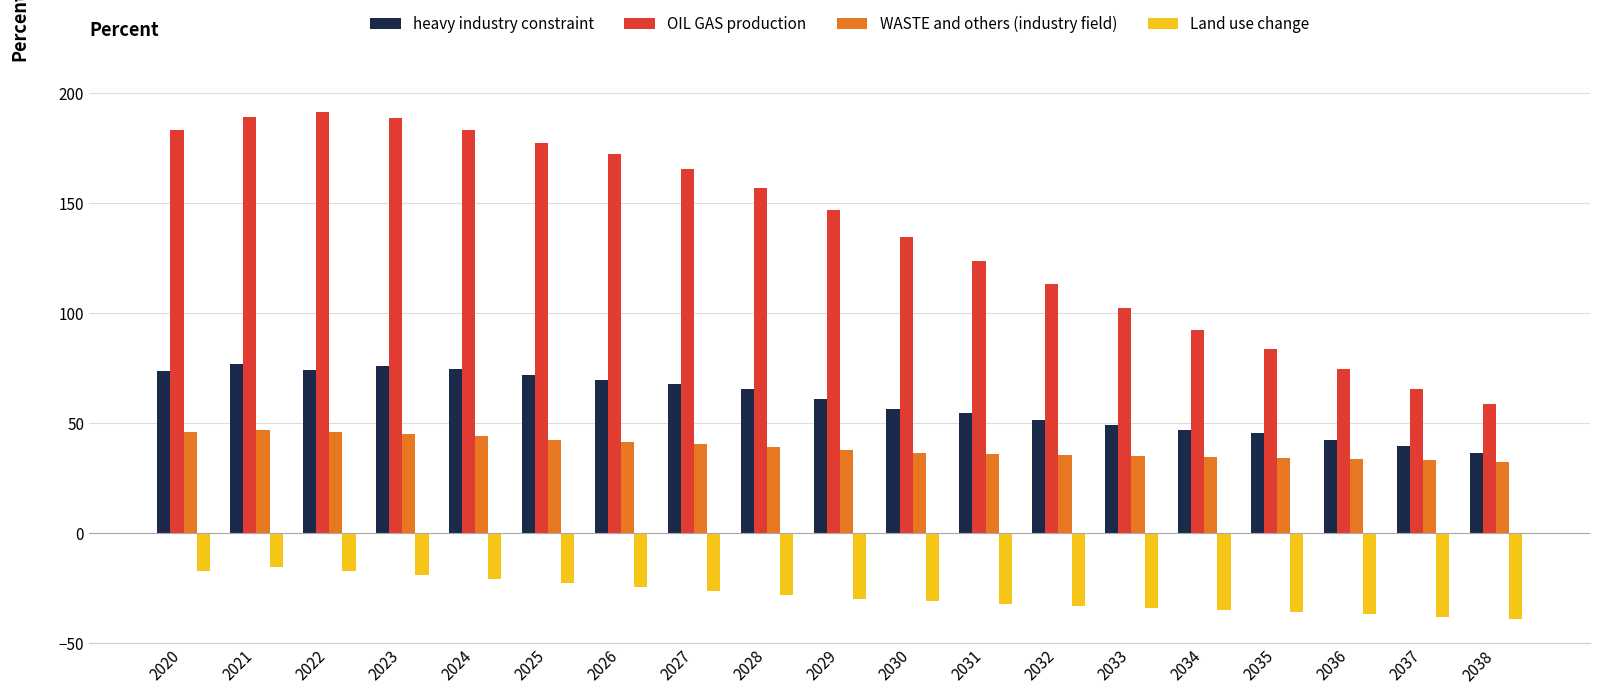

What is the smallest value displayed?

-39.0